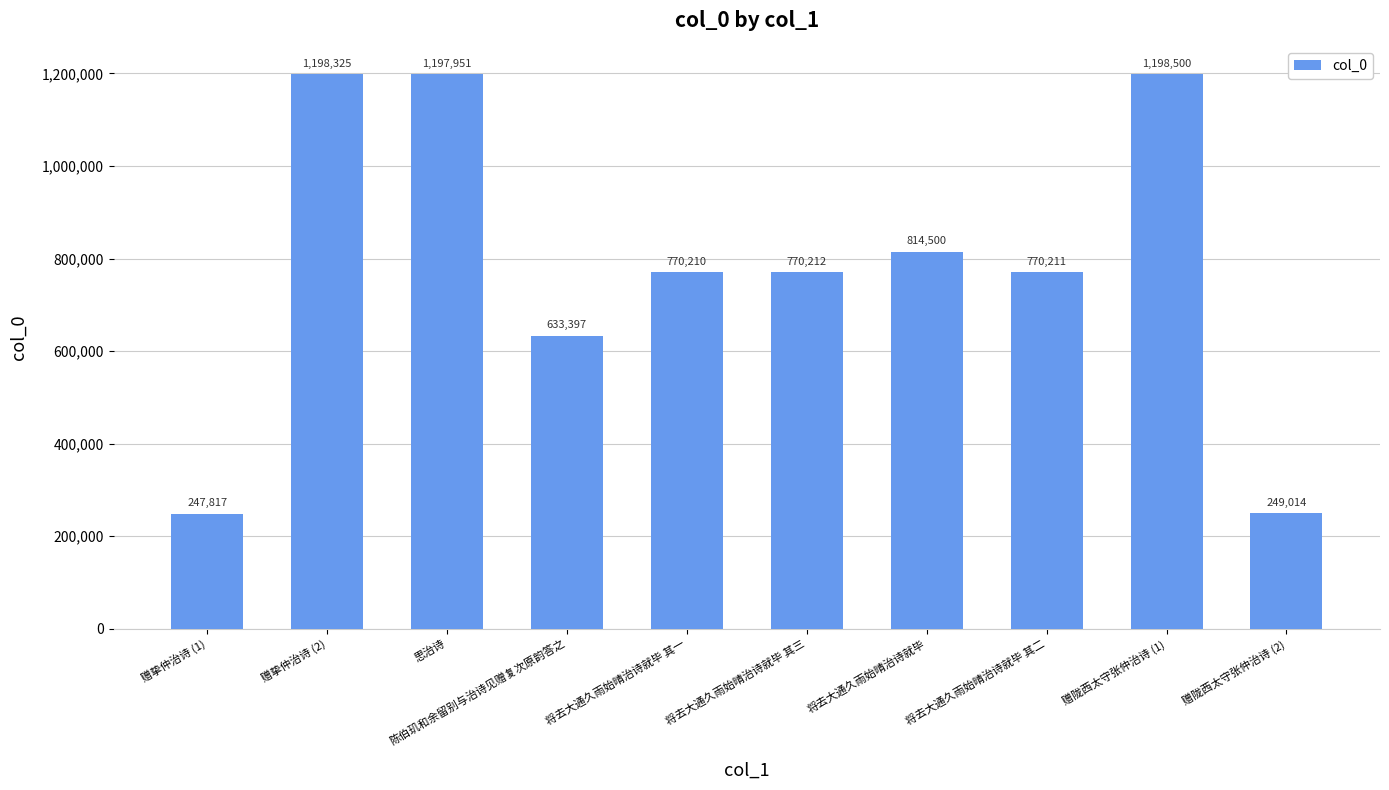

Which category has the lowest value across all series?

赠挚仲治诗 (1)